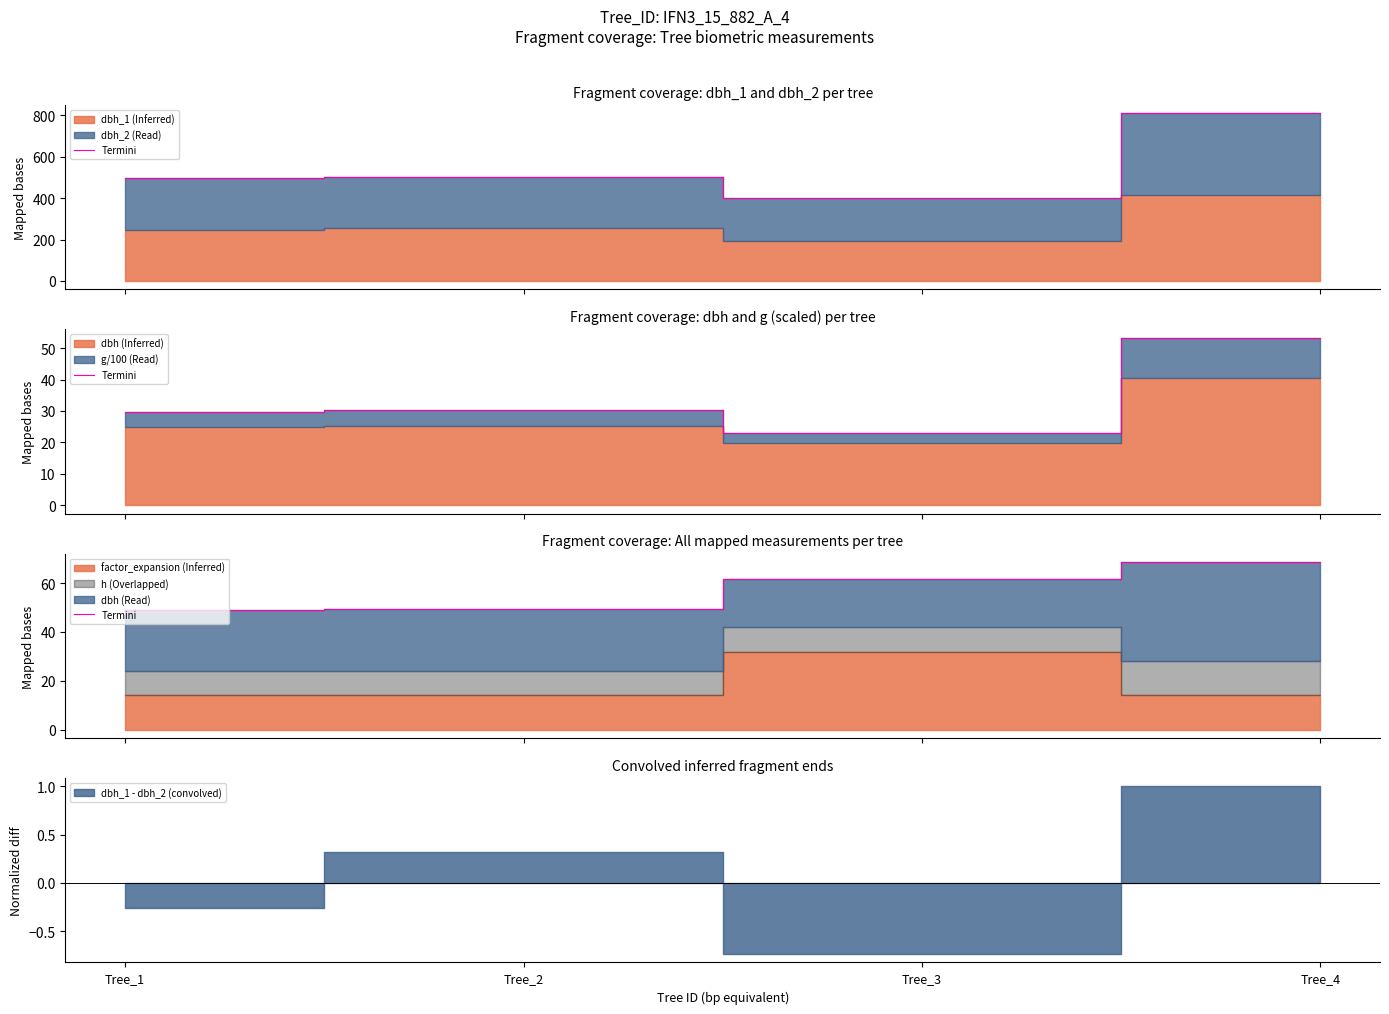

Is it true that the value at Tree_2 is 49.3?

True